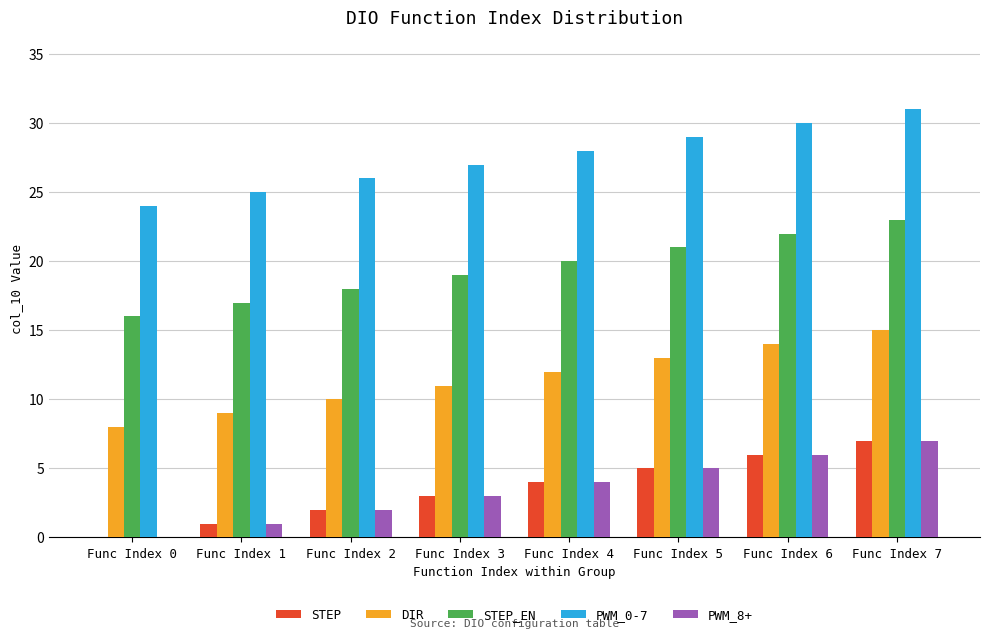

What is the approximate value of DIR at Func Index 3?

11